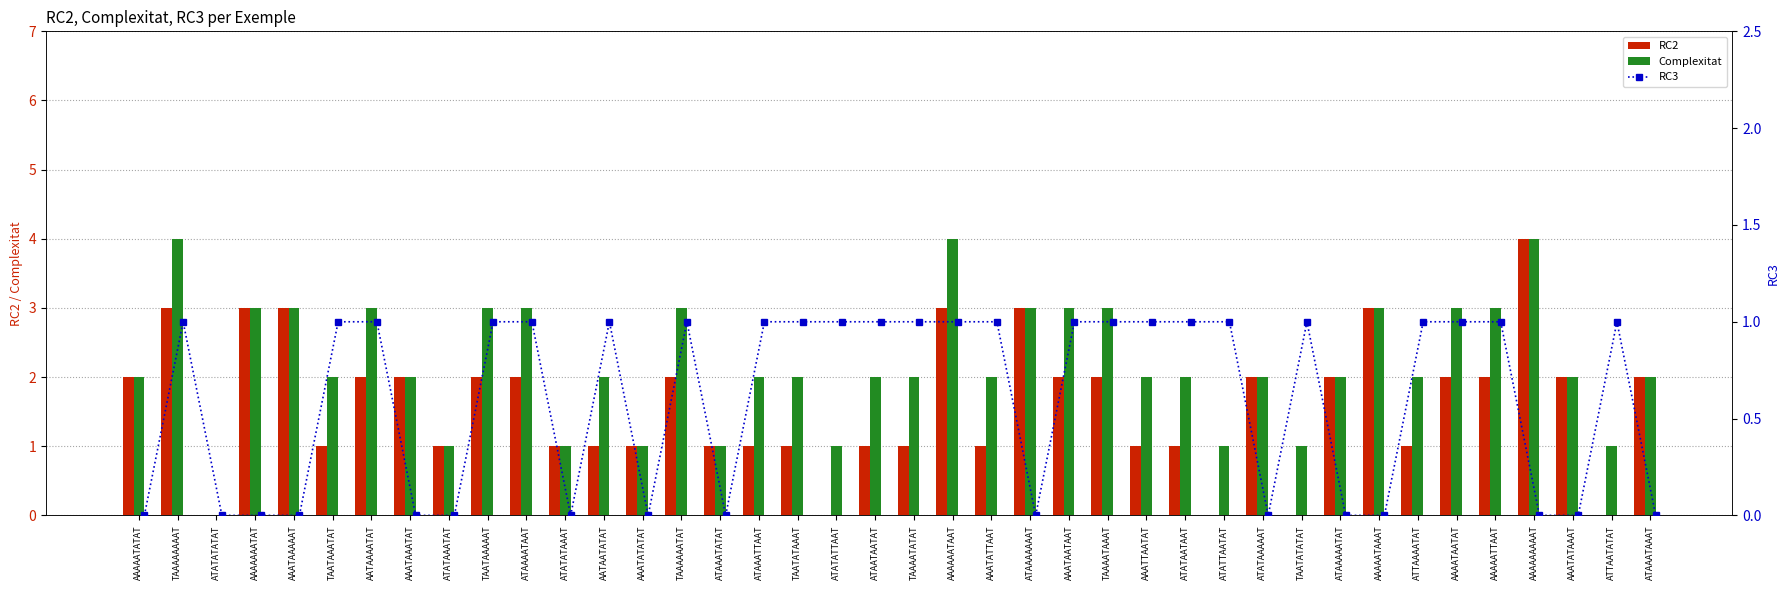

Rank the series by their average value, from highest to lowest.

Complexitat, RC2, RC3